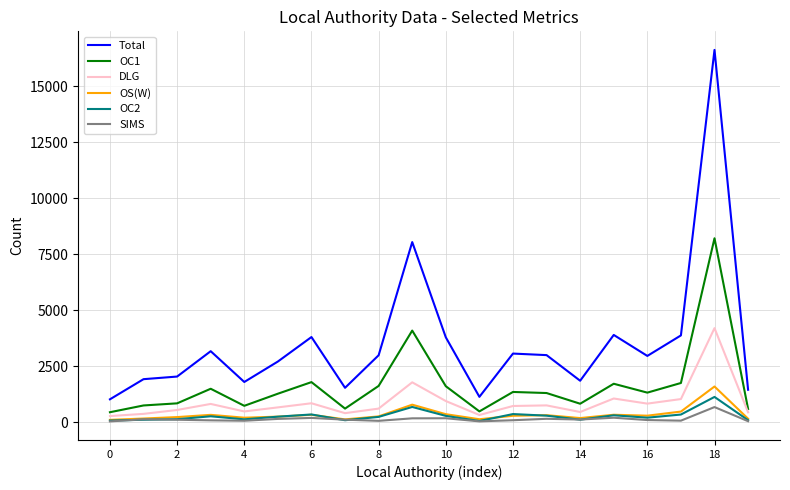

Which series has the largest total across all categories?

Total